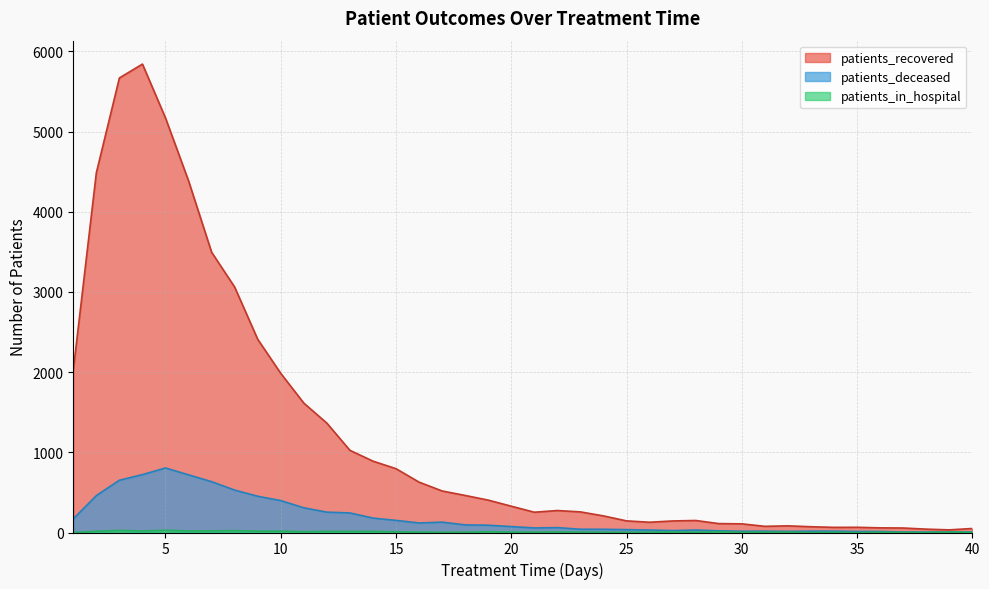

Is the value of patients_deceased at 13 greater than the value of patients_in_hospital at 40?

Yes